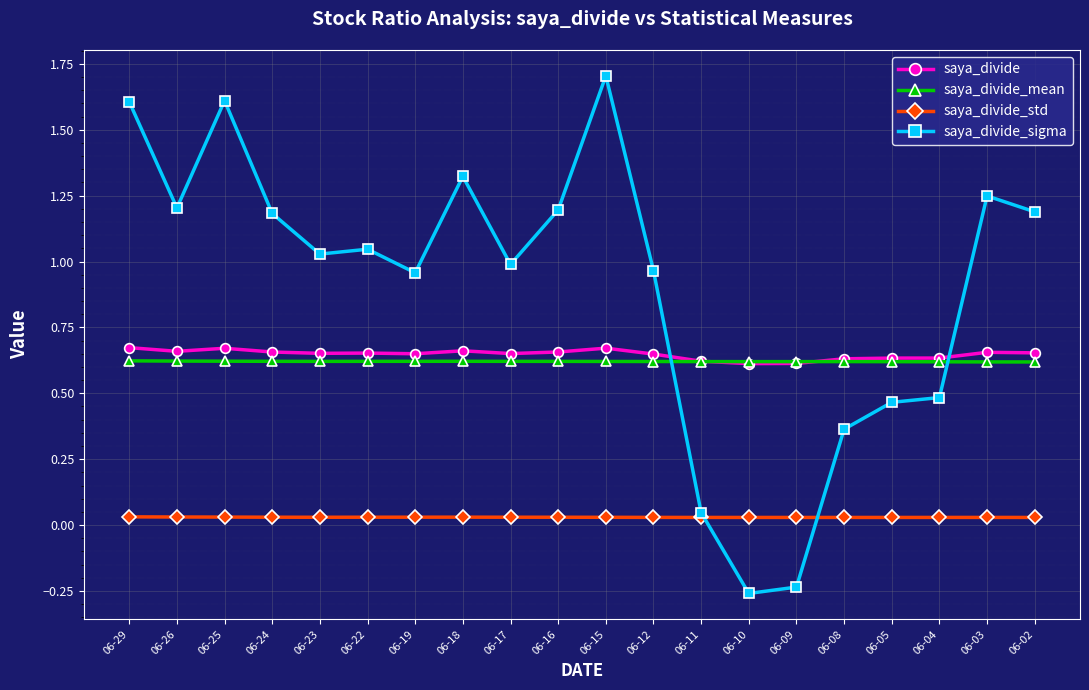

True or false: saya_divide_std and saya_divide intersect in this chart.

False